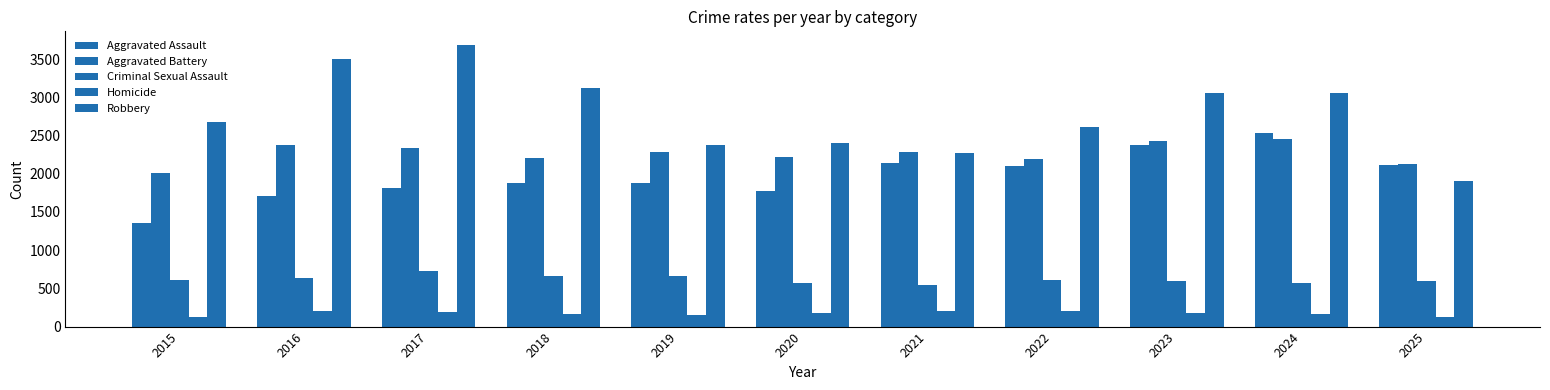

At which label does Aggravated Assault reach its peak?

2024